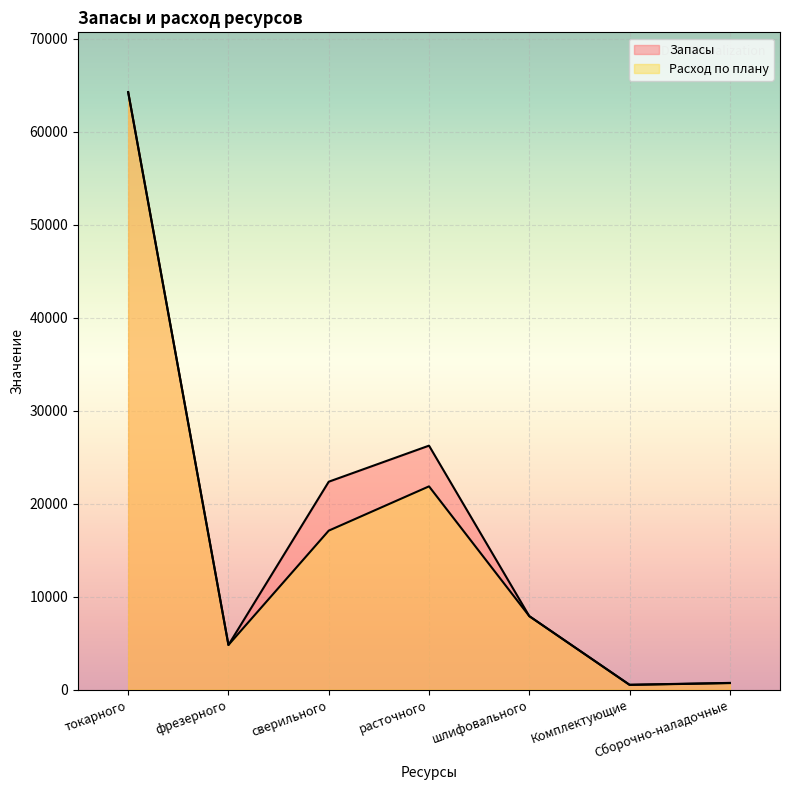

Is the value of Запасы at Сборочно-наладочные greater than the value of Расход по плану at Комплектующие?

Yes